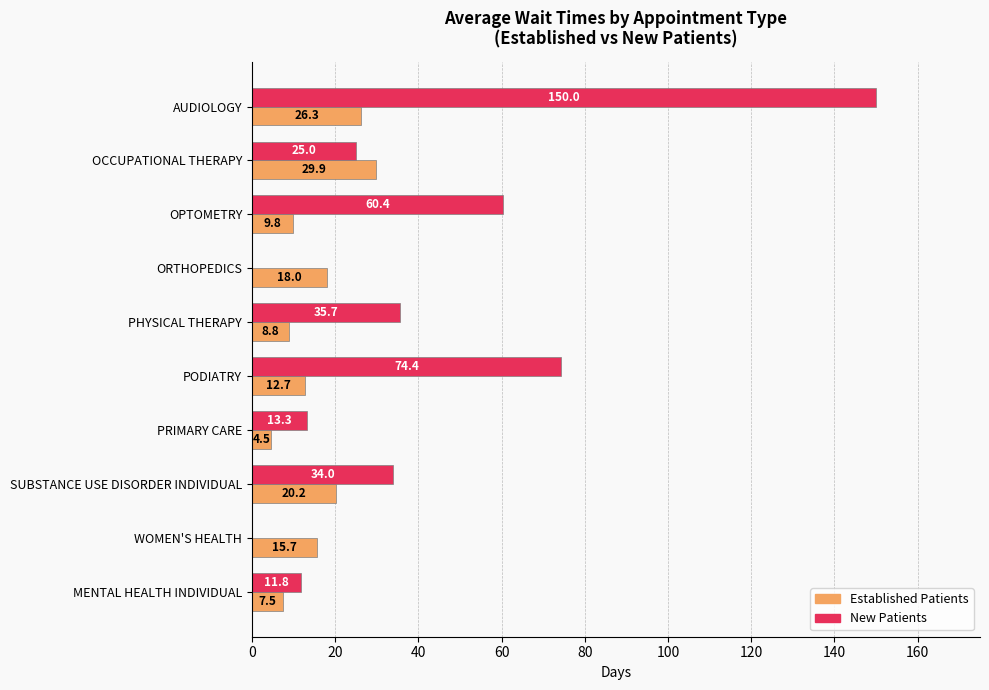

Which label corresponds to the largest value in the chart?

AUDIOLOGY